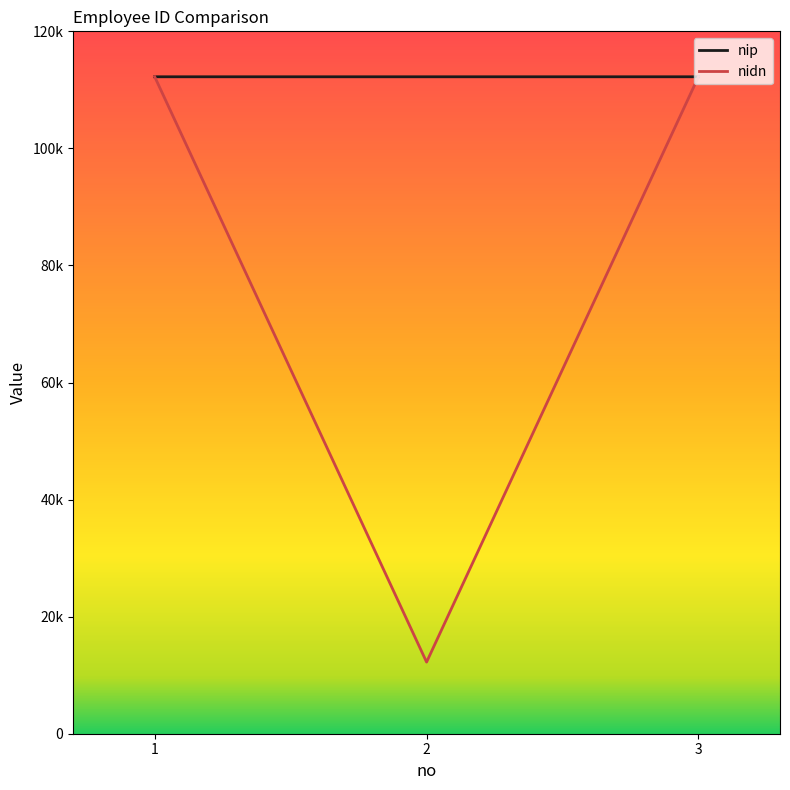

Between 1 and 2, which series saw the biggest shift?

nidn